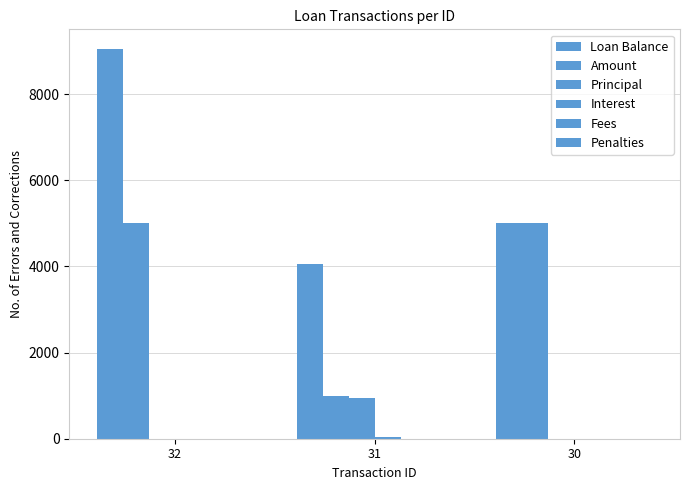

Is the value of Interest at 30 greater than the value of Amount at 30?

No